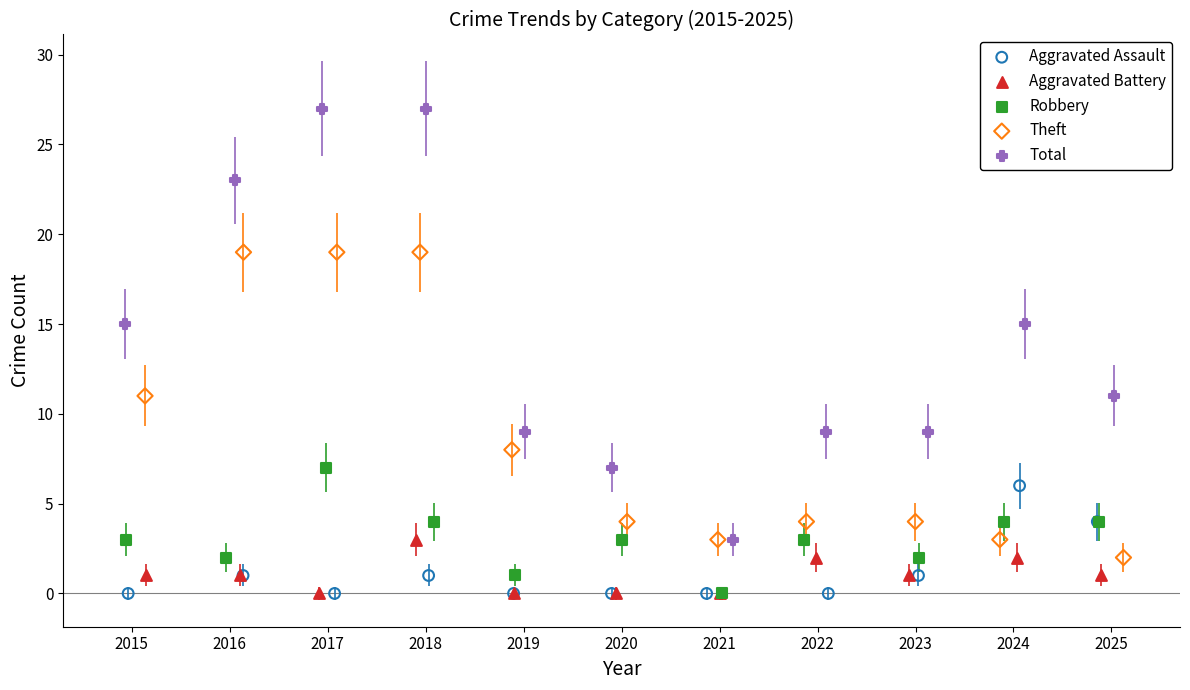

Which series contains the highest Y value?

Total